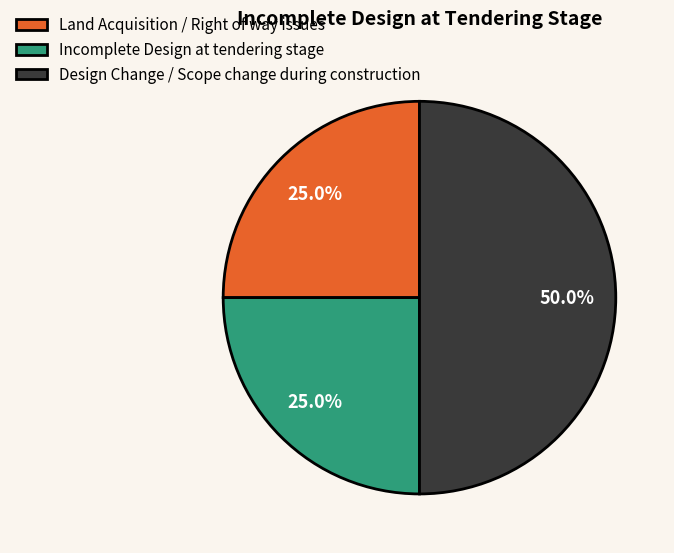

Approximately how many times larger is the value at Design Change / Scope change during construction compared to Incomplete Design at tendering stage?

2.0